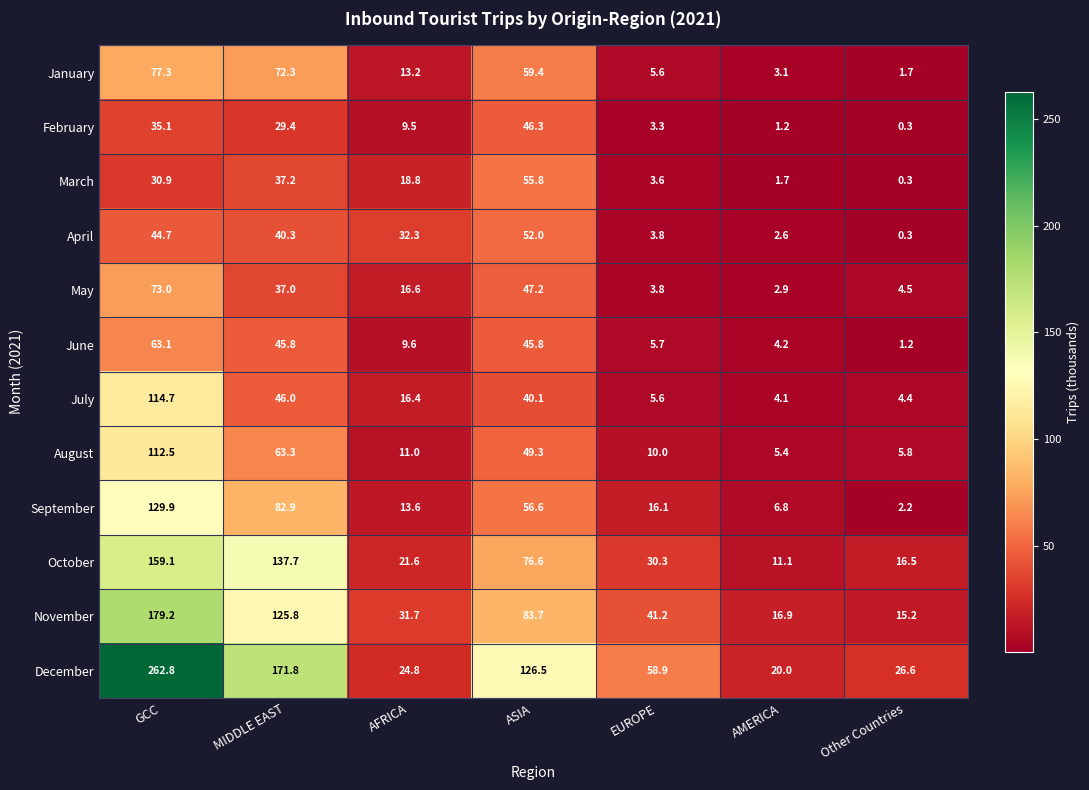

At which category is the sum across all series the highest?

GCC